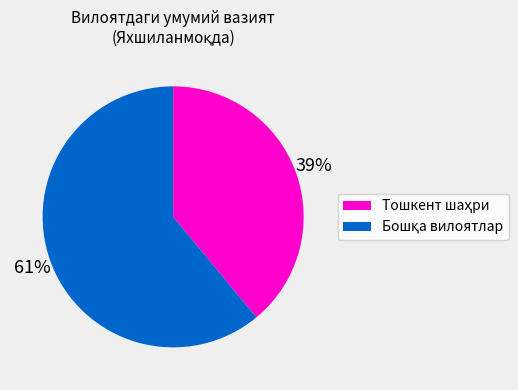

How many segments does this pie chart have?

2